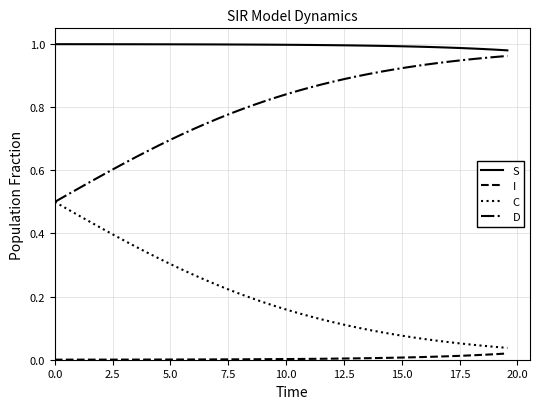

True or false: C and S cross at least once.

False